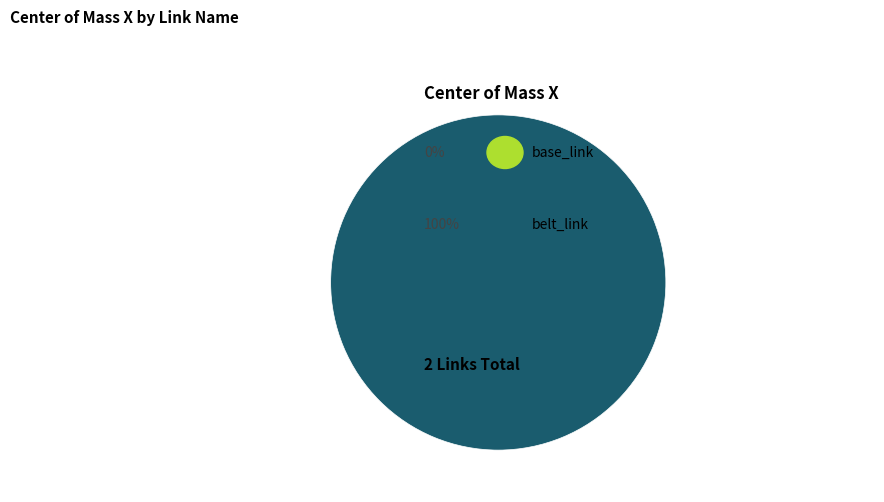

Which slice is the largest?

belt_link